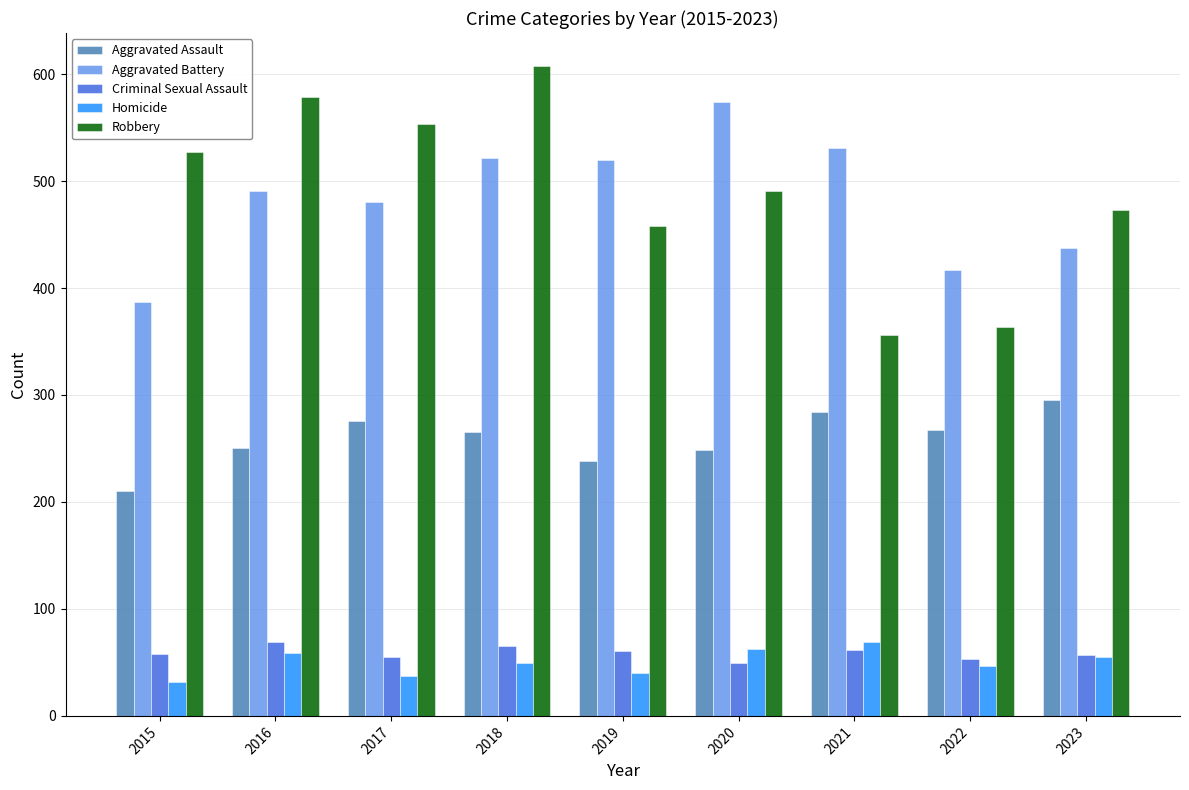

What is the minimum value shown in the chart?

32